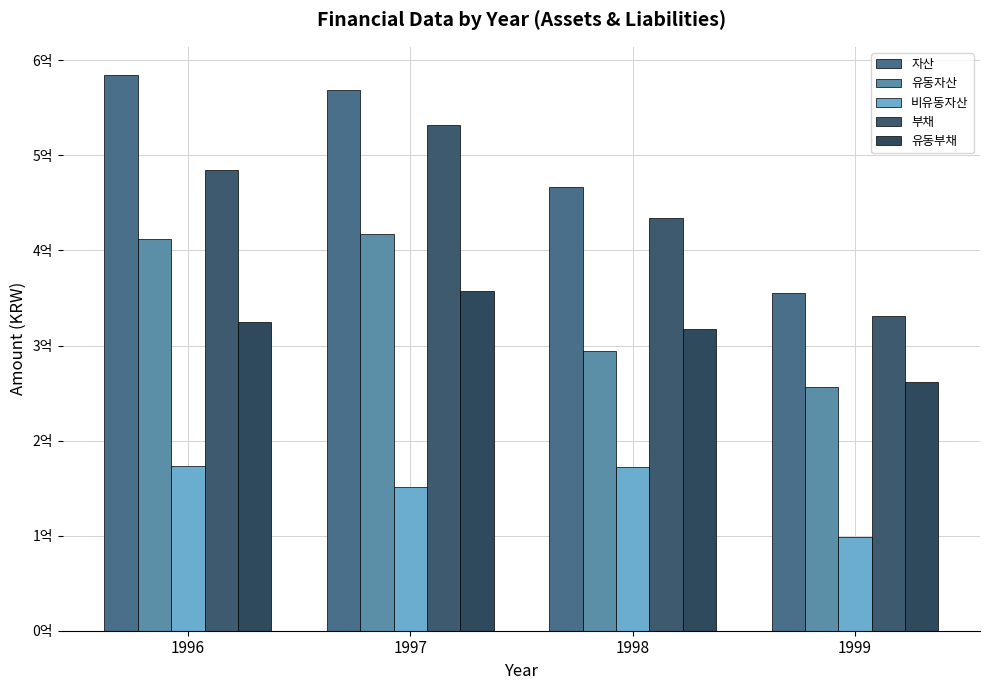

What is the highest value of the 자산 series?

584950919